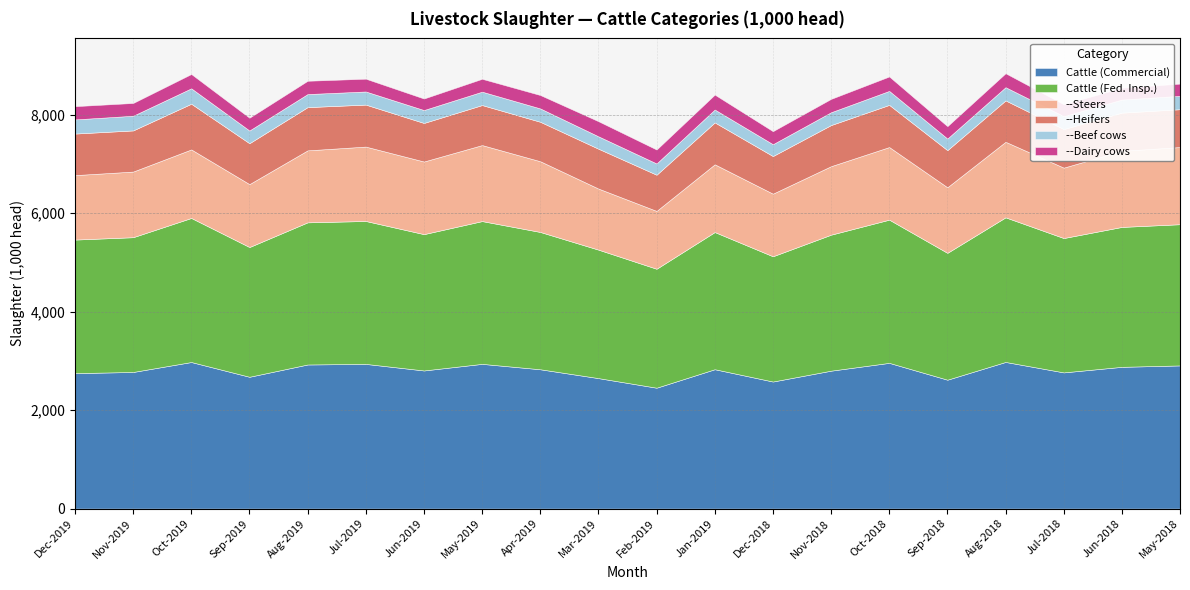

The value of --Steers at Dec-2018 is 261.2. True or false?

False